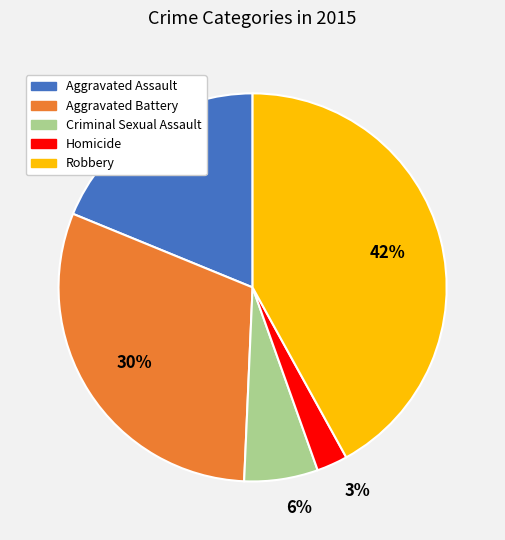

True or false: Criminal Sexual Assault accounts for 1% of the total.

False